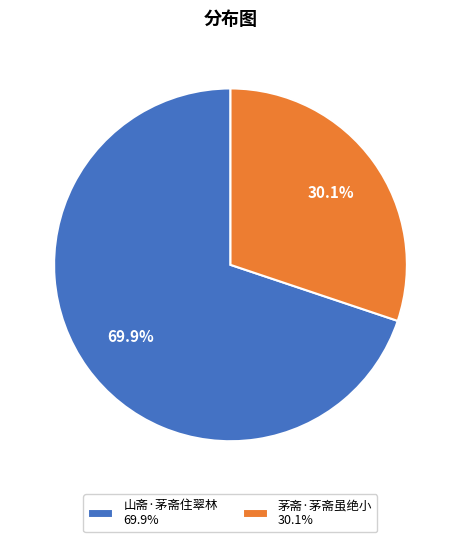

Approximately how many times larger is the value at 茅斋·茅斋虽绝小 compared to 山斋·茅斋住翠林?

0.4